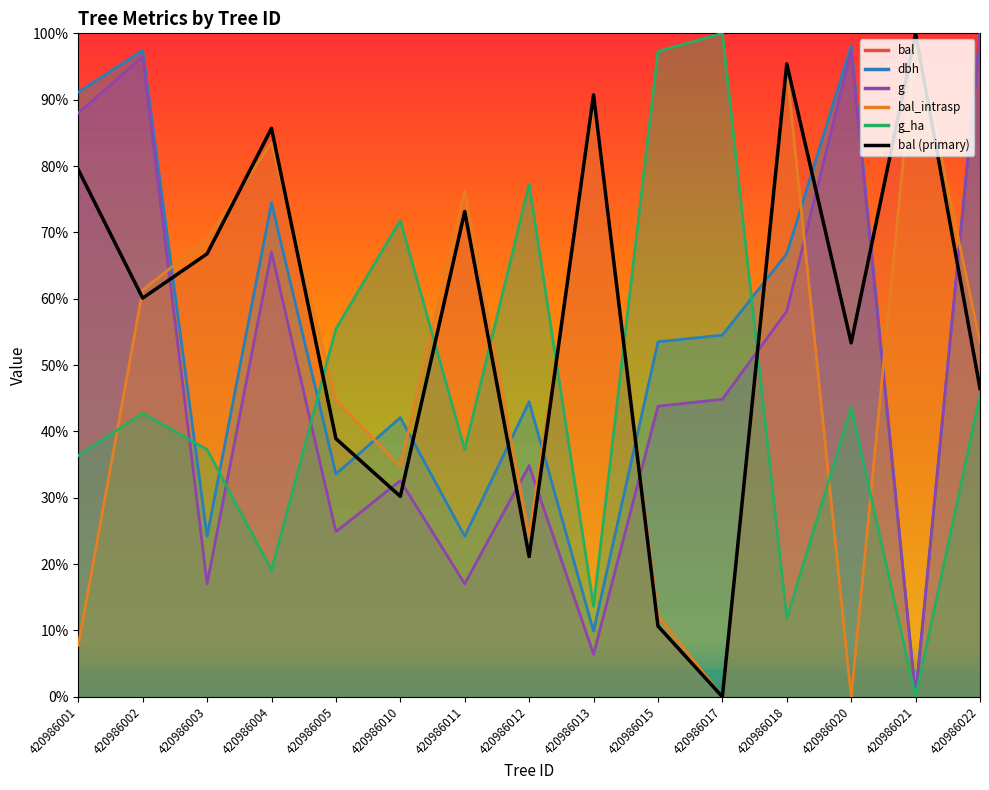

What value does the data have at 420986003?

66.8